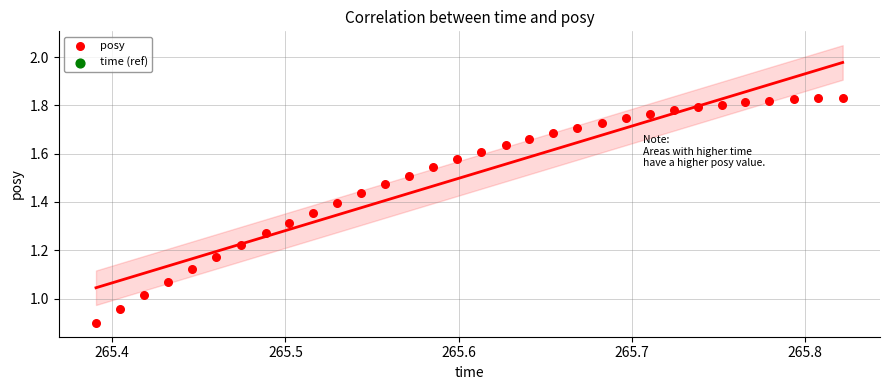

What is the range of Y values (max minus min)?

0.9